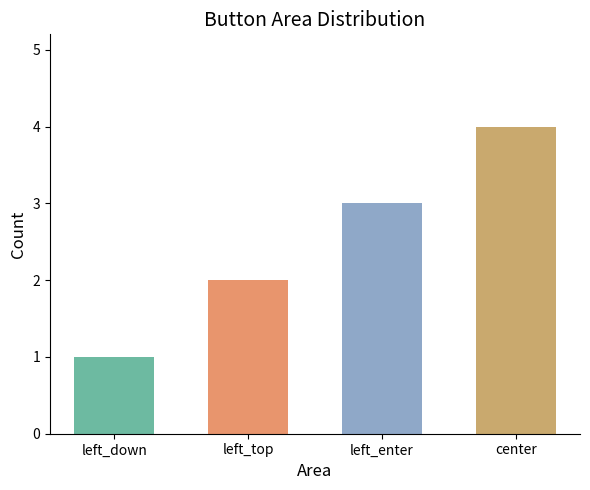

How many data points does each series have?

4